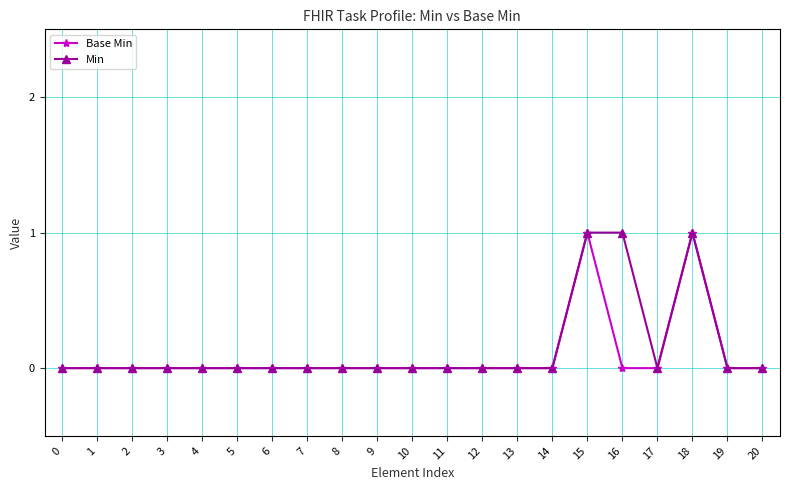

True or false: Base Min has more than 1 points higher than both neighbors.

True